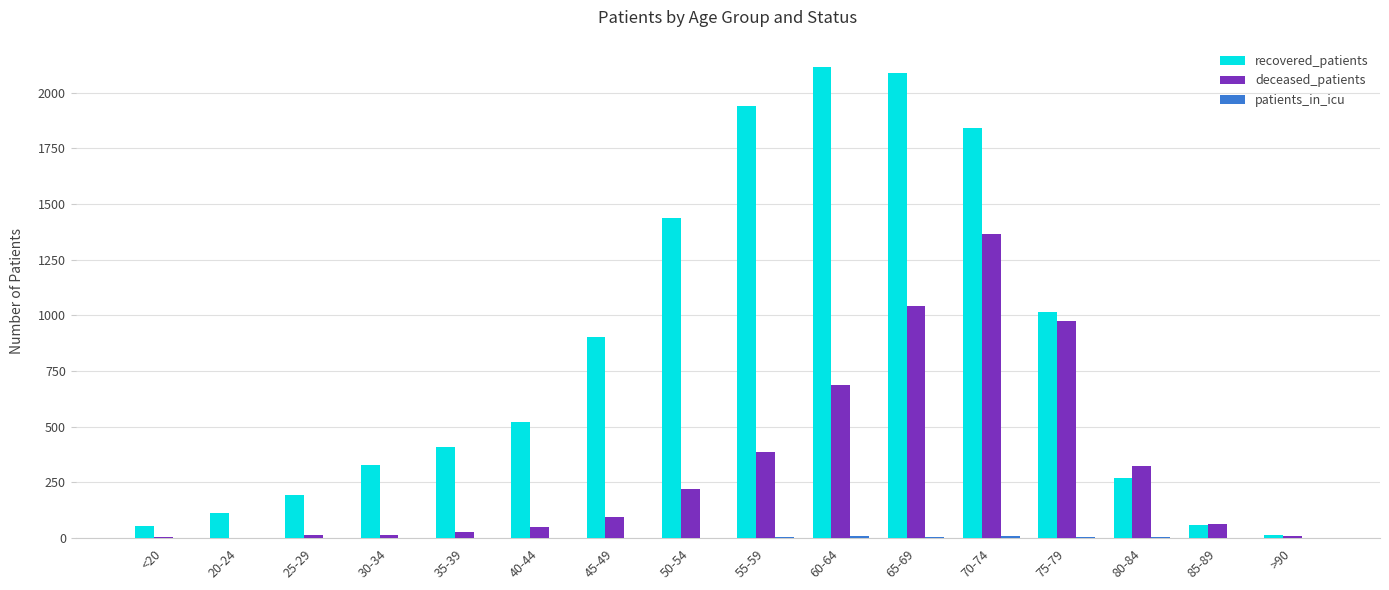

Is the value of deceased_patients at 40-44 greater than the value of recovered_patients at 70-74?

No